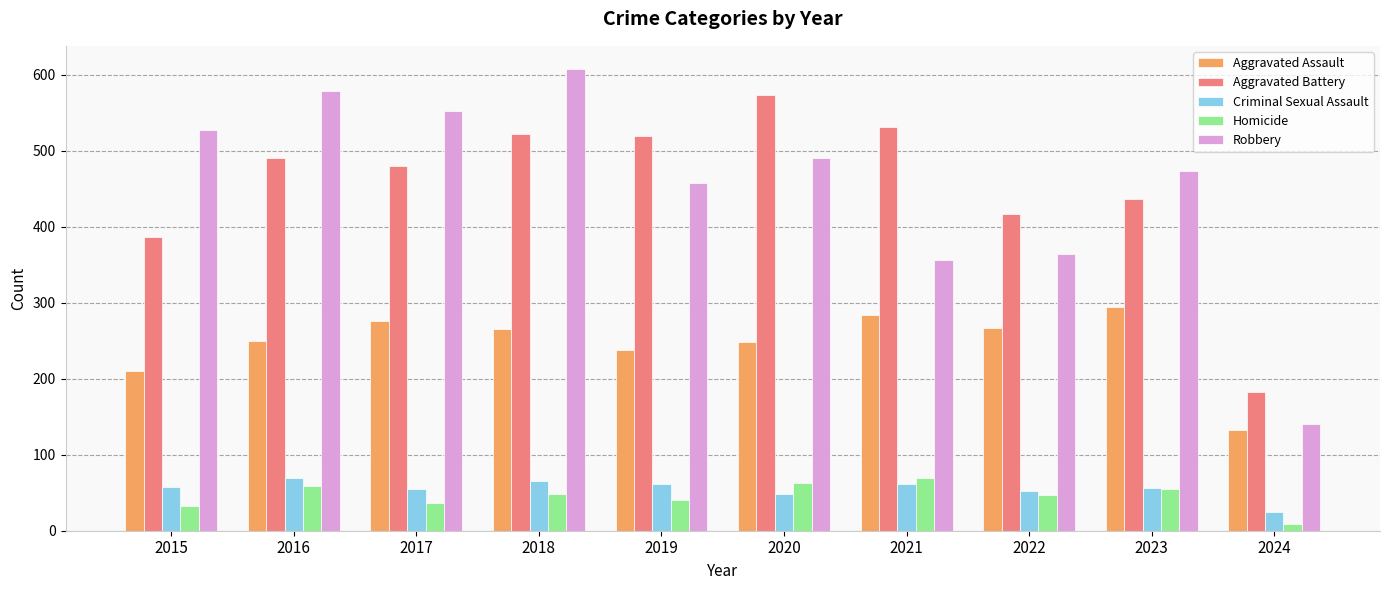

Read the Aggravated Battery value at 2020, to the nearest 10.

570